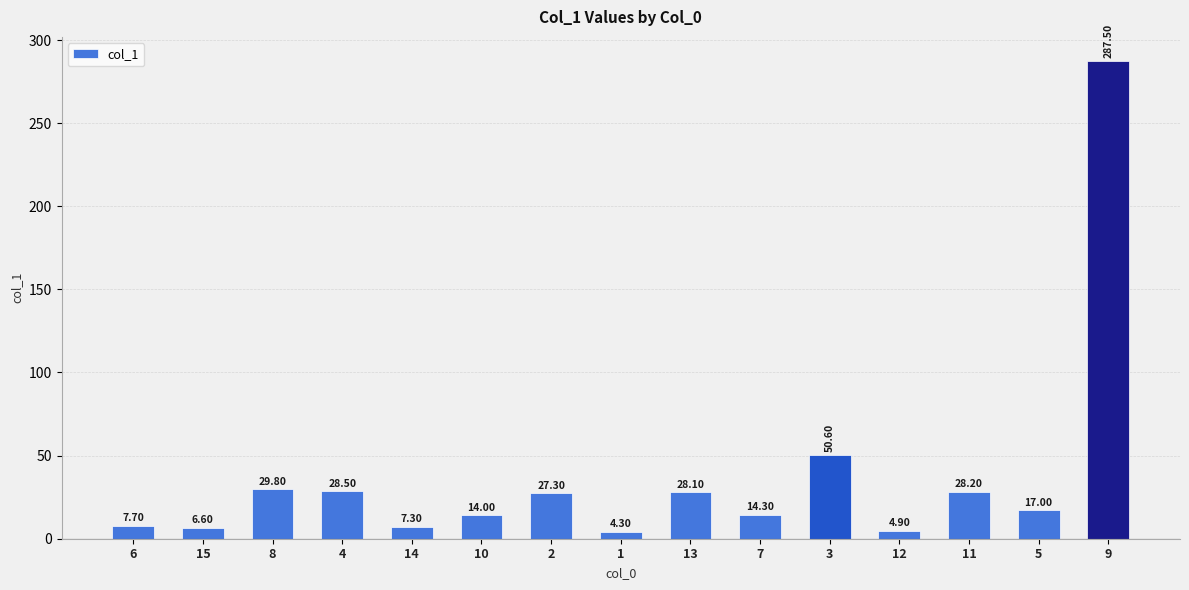

True or false: the data shows 30.6 at 3.

False